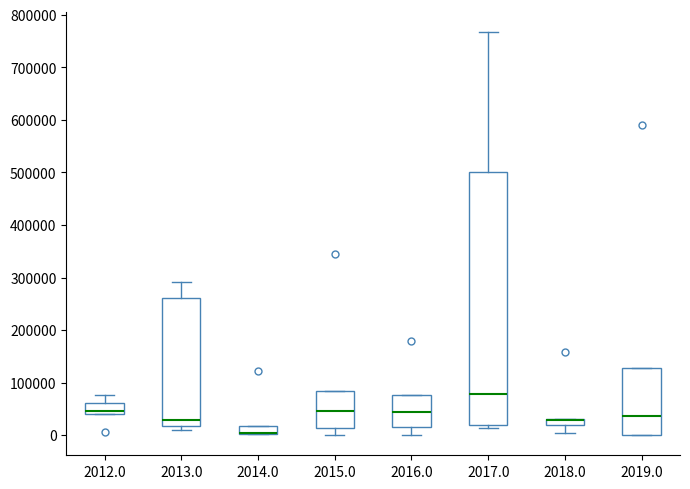

Comparing the boxes themselves (not the whiskers), which one is the tallest?

2017.0